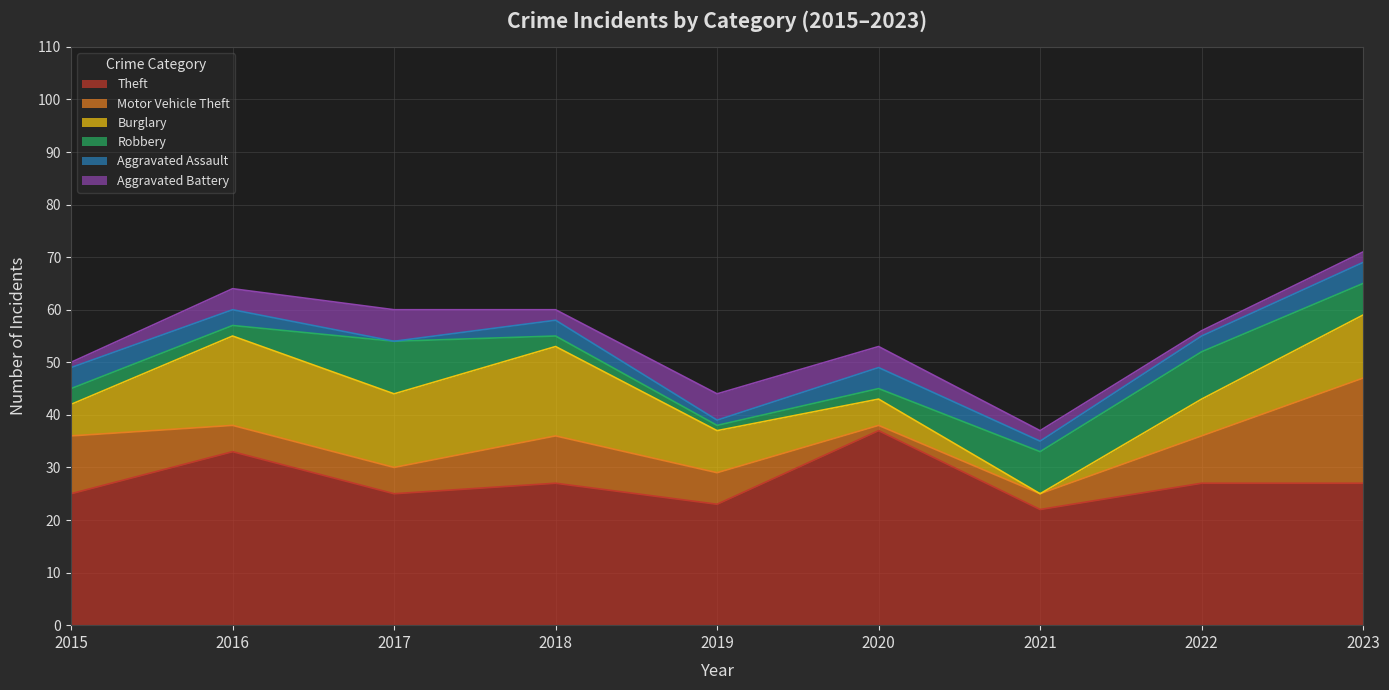

Reading left to right, transcribe all the data shown in this chart.

Theft: 2015=25	2016=33	2017=25	2018=27	2019=23	2020=37	2021=22	2022=27	2023=27
Motor Vehicle Theft: 2015=11	2016=5	2017=5	2018=9	2019=6	2020=1	2021=3	2022=9	2023=20
Burglary: 2015=6	2016=17	2017=14	2018=17	2019=8	2020=5	2021=0	2022=7	2023=12
Robbery: 2015=3	2016=2	2017=10	2018=2	2019=1	2020=2	2021=8	2022=9	2023=6
Aggravated Assault: 2015=4	2016=3	2017=0	2018=3	2019=1	2020=4	2021=2	2022=3	2023=4
Aggravated Battery: 2015=1	2016=4	2017=6	2018=2	2019=5	2020=4	2021=2	2022=1	2023=2